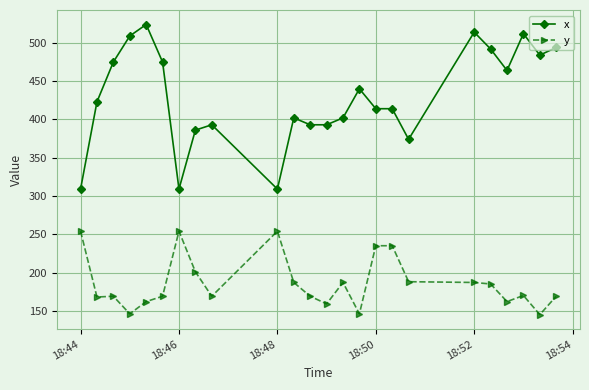

True or false: x and y cross at least once.

False